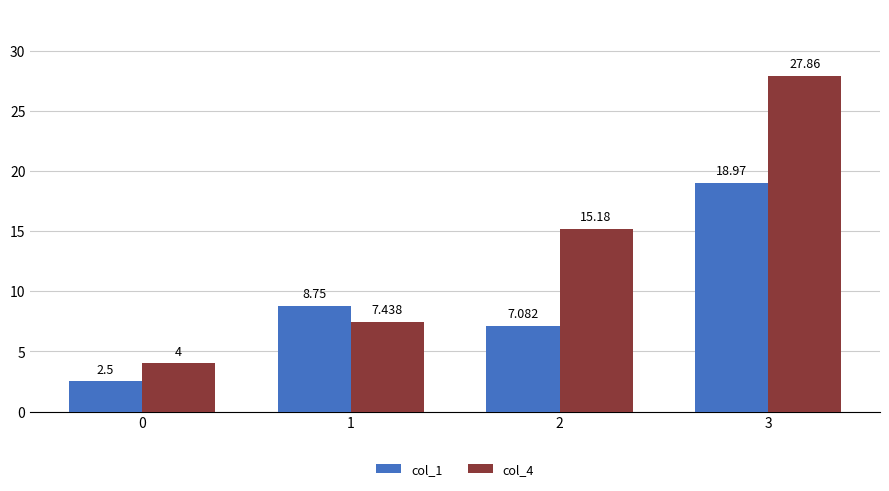

What is the sum of all col_1 values?

37.3